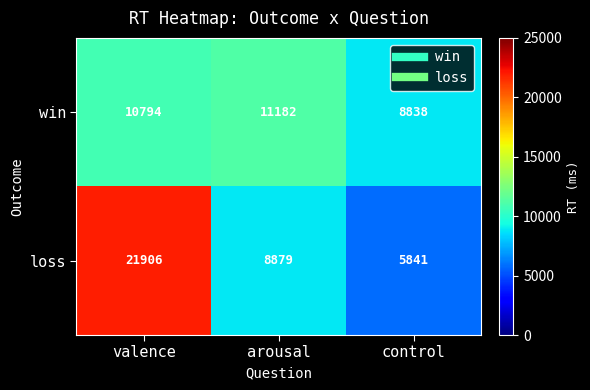

List the series in order of their overall mean, lowest first.

win, loss